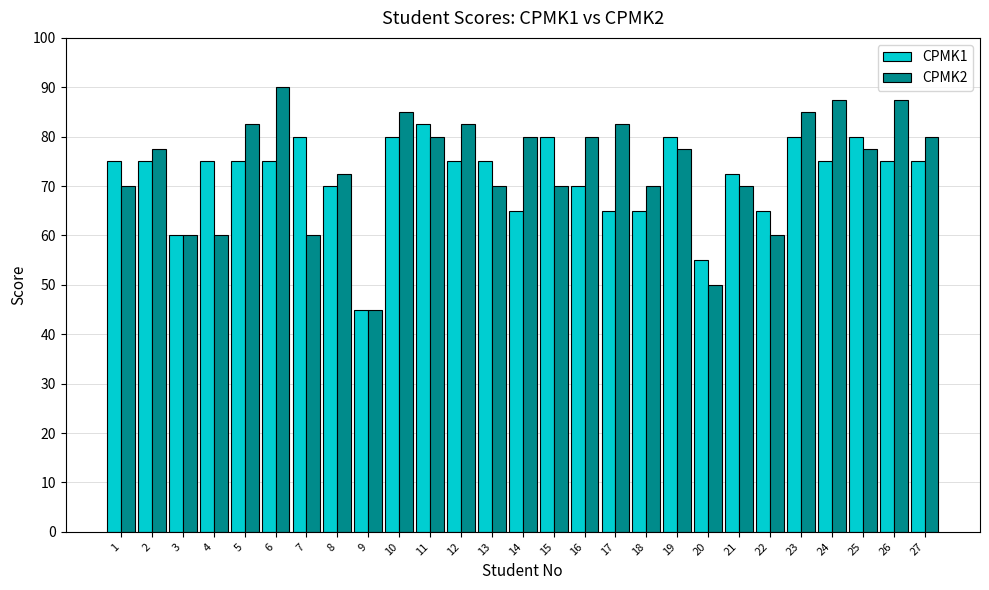

What are all the series names shown in the legend?

CPMK1, CPMK2